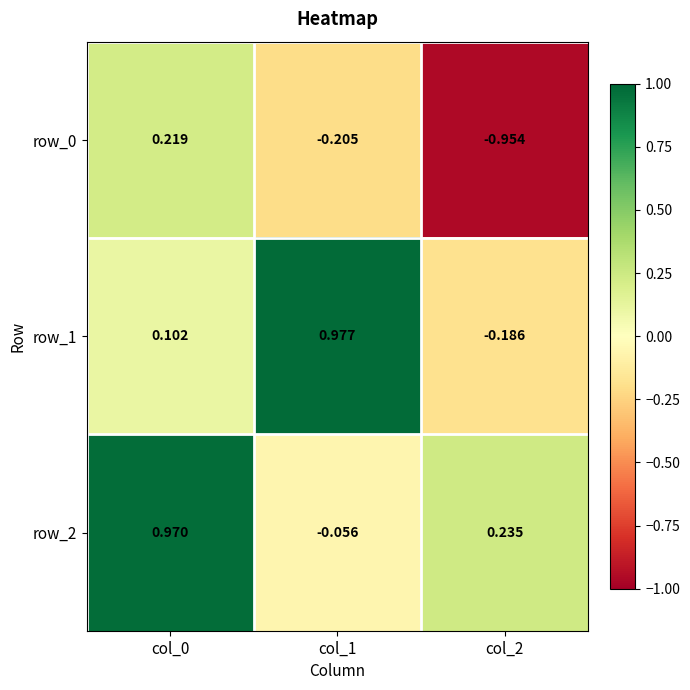

Is the value of row_0 at col_1 greater than the value of row_1 at col_0?

No